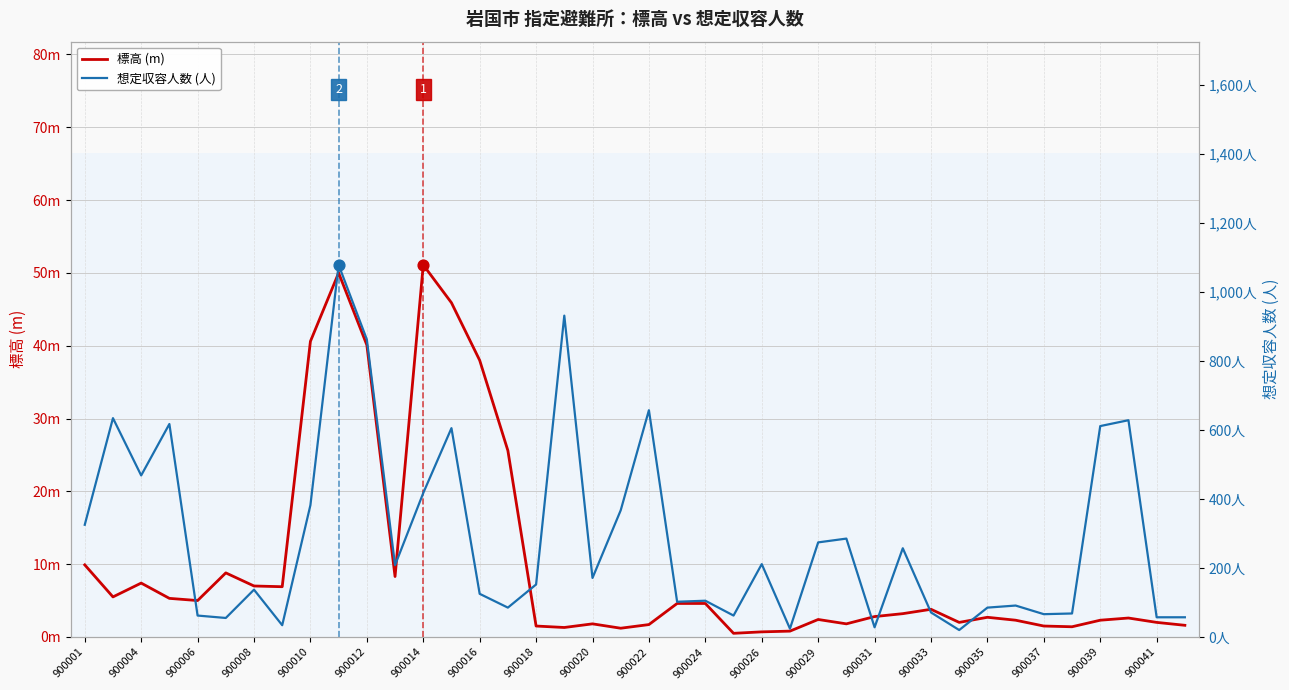

Which series reaches the maximum Y coordinate?

想定収容人数 (人)